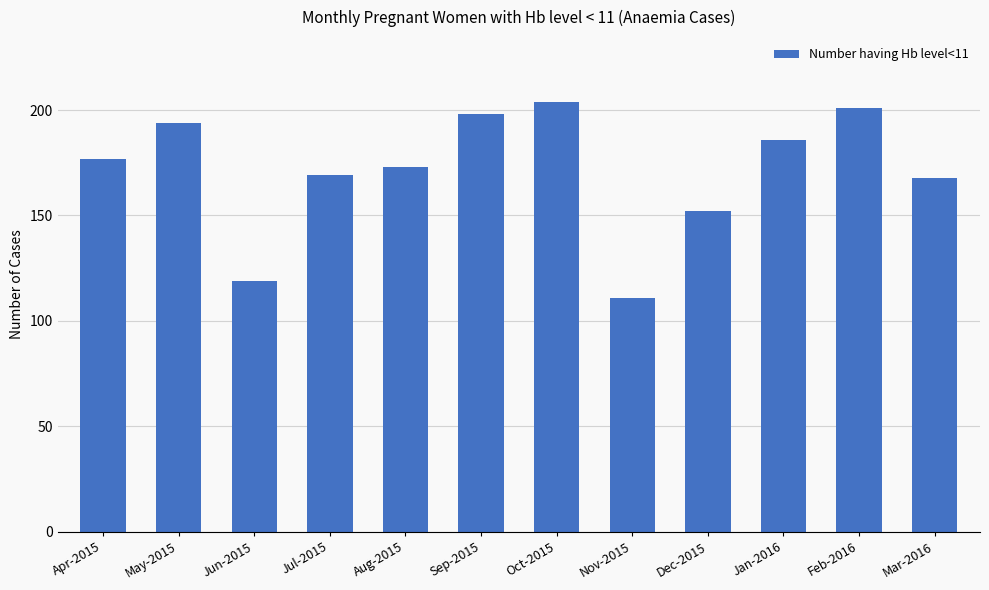

What is the change in value from Oct-2015 to Mar-2016?

-36